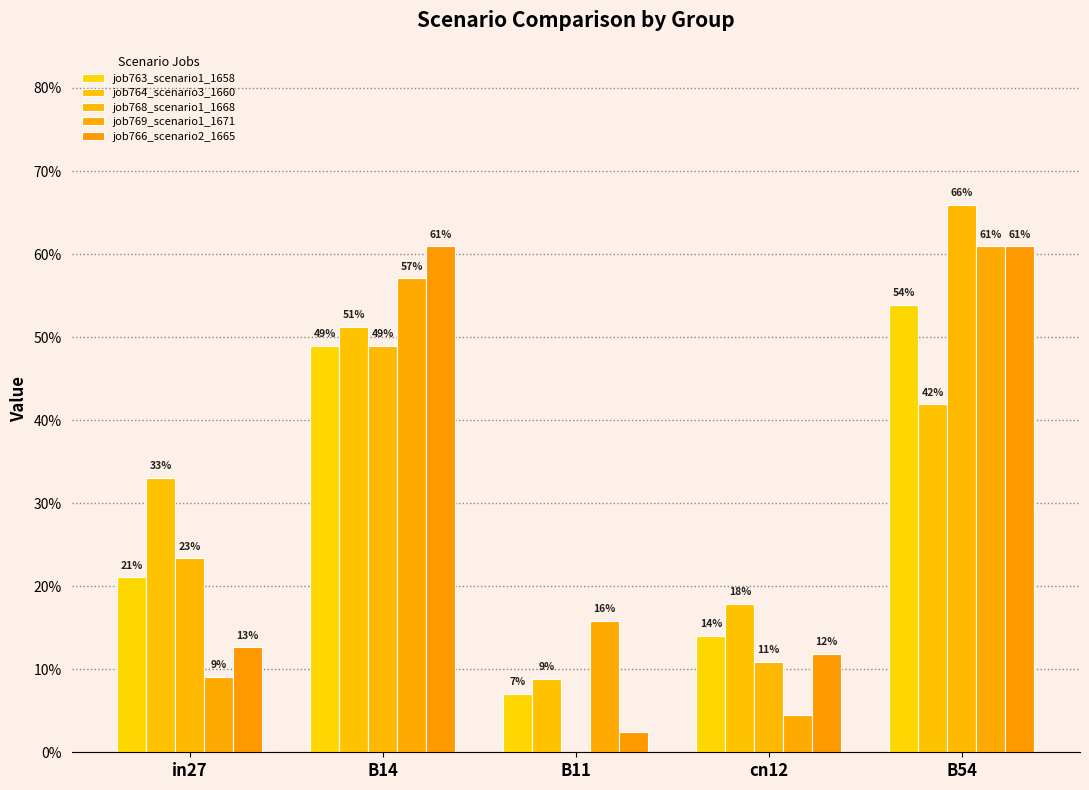

The job769_scenario1_1671 series shows 0.1 at cn12. True or false?

False